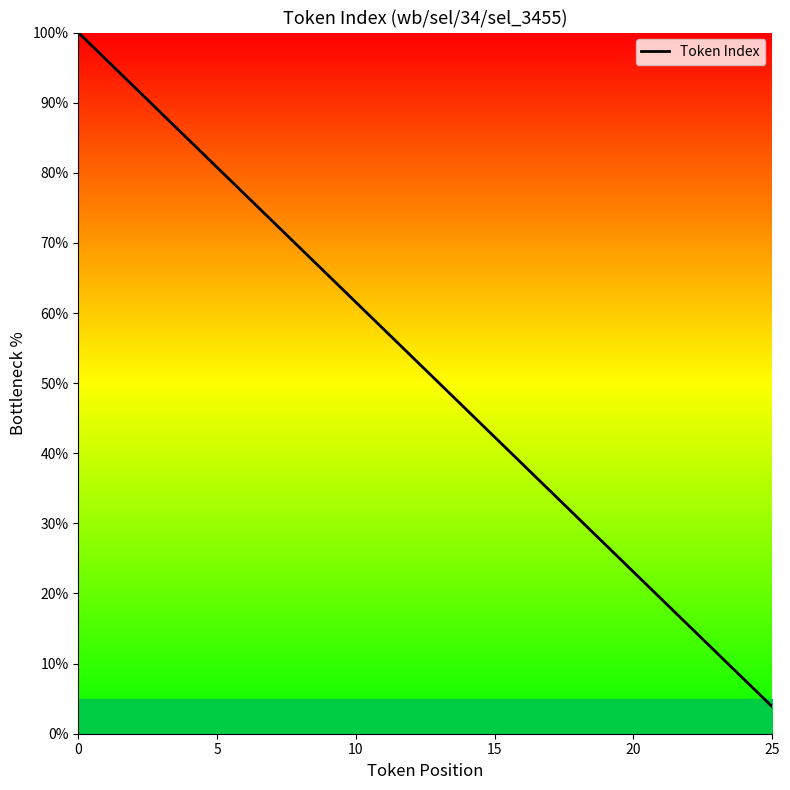

What is the difference between the maximum and minimum values?

96.2